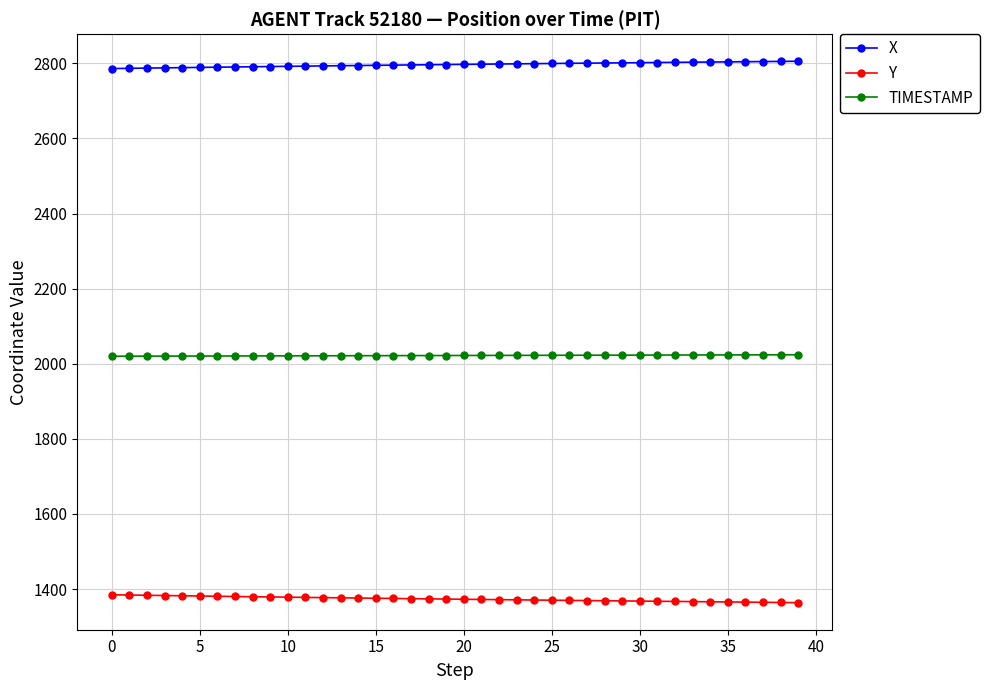

List the series in order of their overall mean, highest first.

X, TIMESTAMP, Y